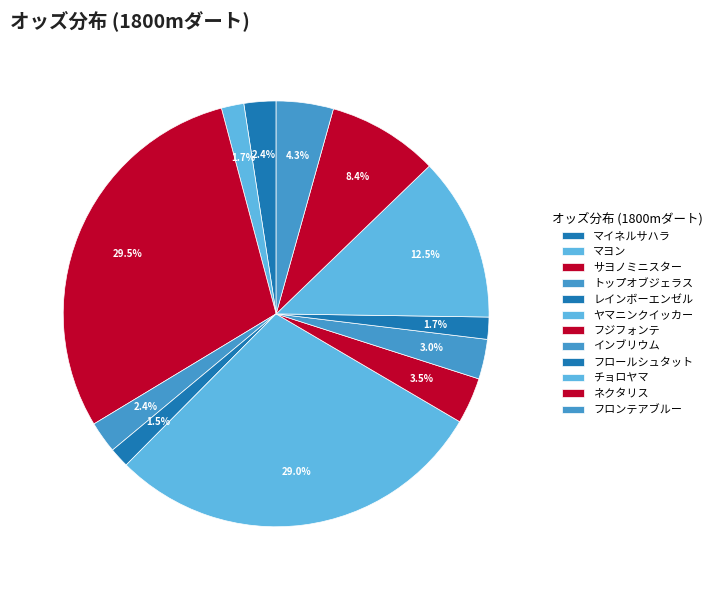

Which has a higher value, ネクタリス or フジフォンテ?

ネクタリス